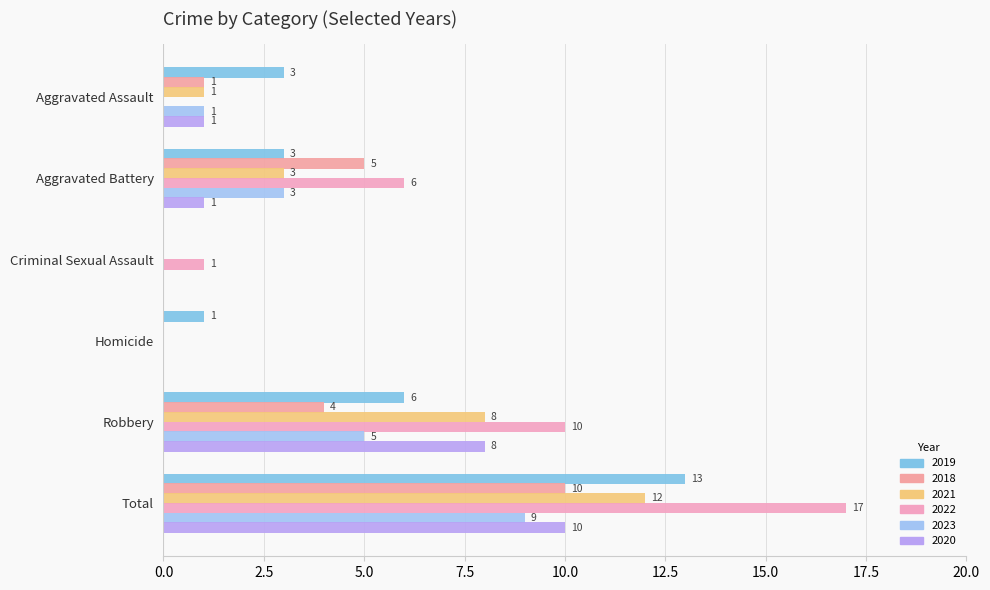

Reading right to left, list all the values displayed in this chart.

2019: 13	6	1	0	3	3
2018: 10	4	0	0	5	1
2021: 12	8	0	0	3	1
2022: 17	10	0	1	6	0
2023: 9	5	0	0	3	1
2020: 10	8	0	0	1	1